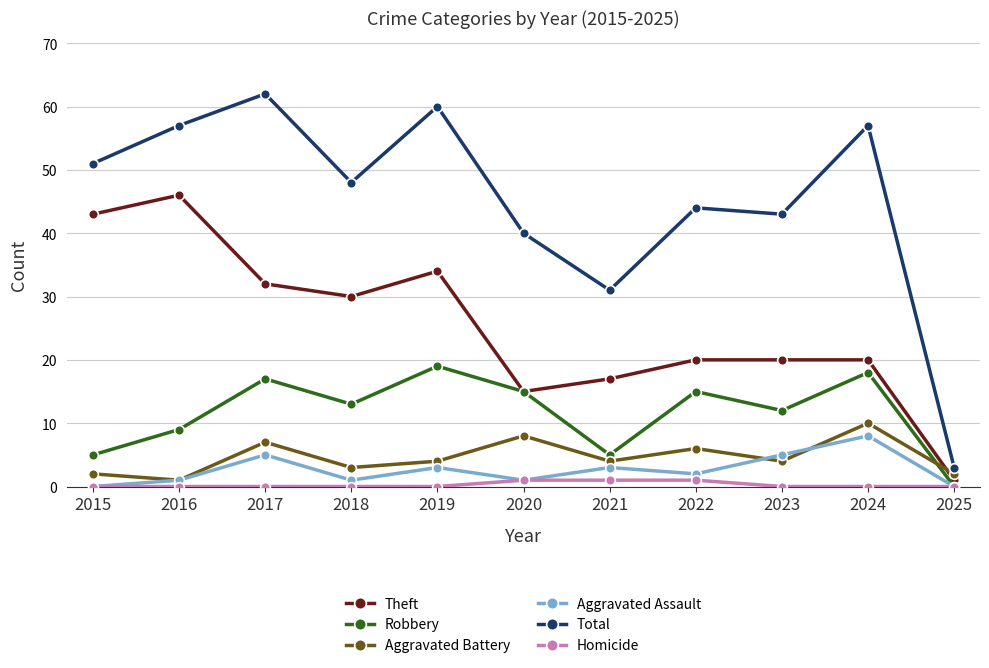

Count the number of data series in this chart.

6